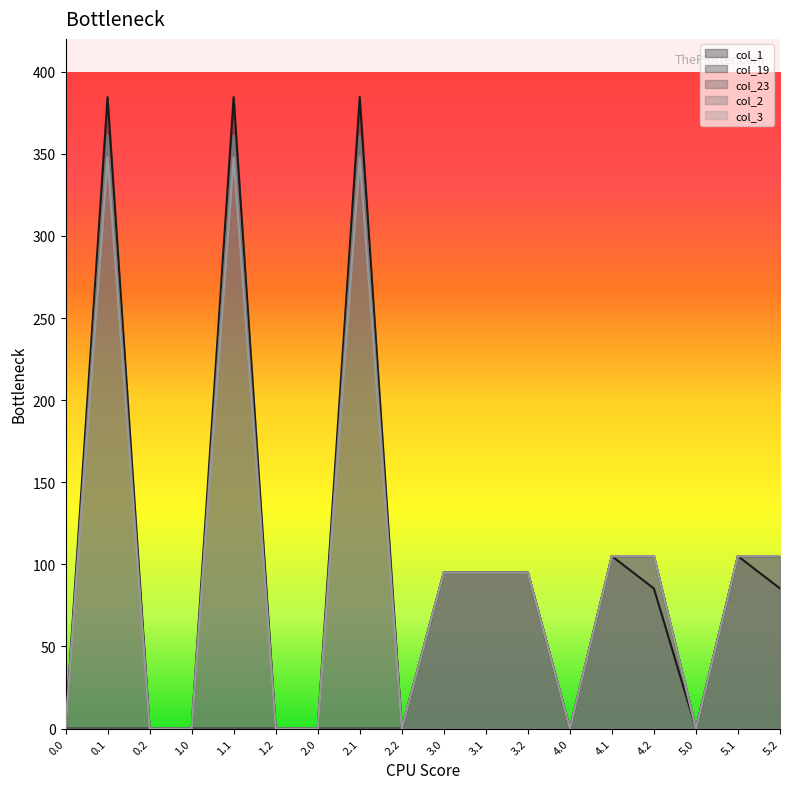

Between 4.0 and 5.0, which series saw the biggest shift?

col_1